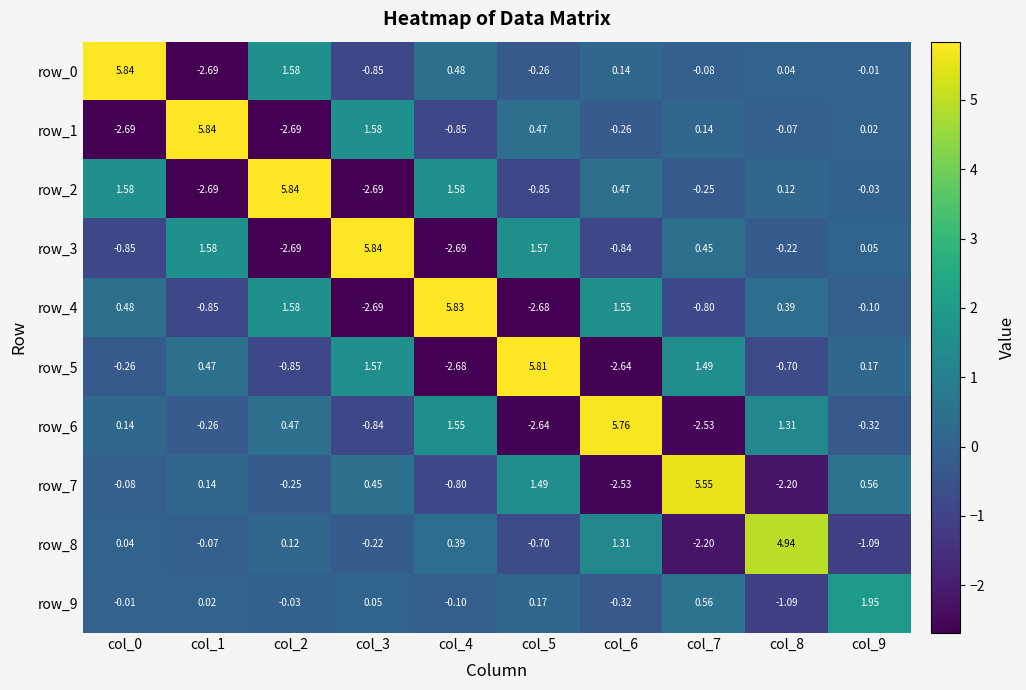

What is the total value across all series at col_7?

2.3